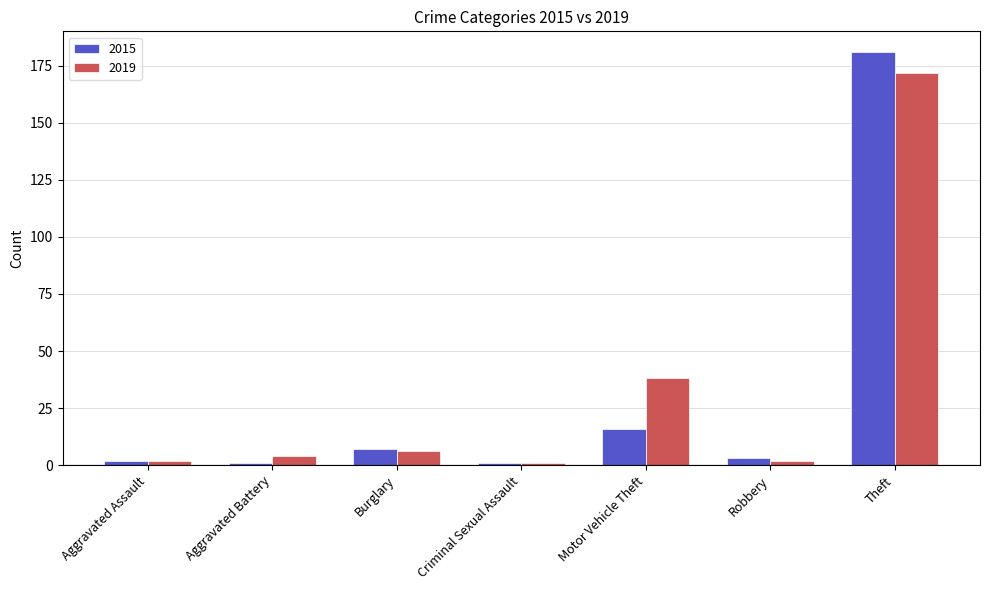

The 2015 series shows 181 at Theft. True or false?

True